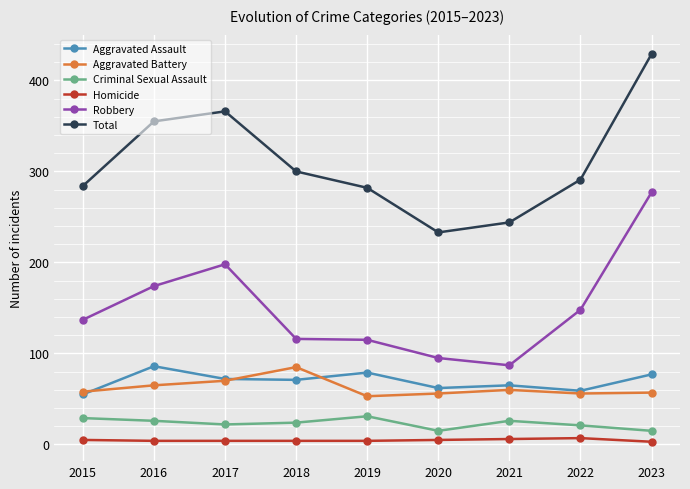

How many lines are shown in the chart?

6